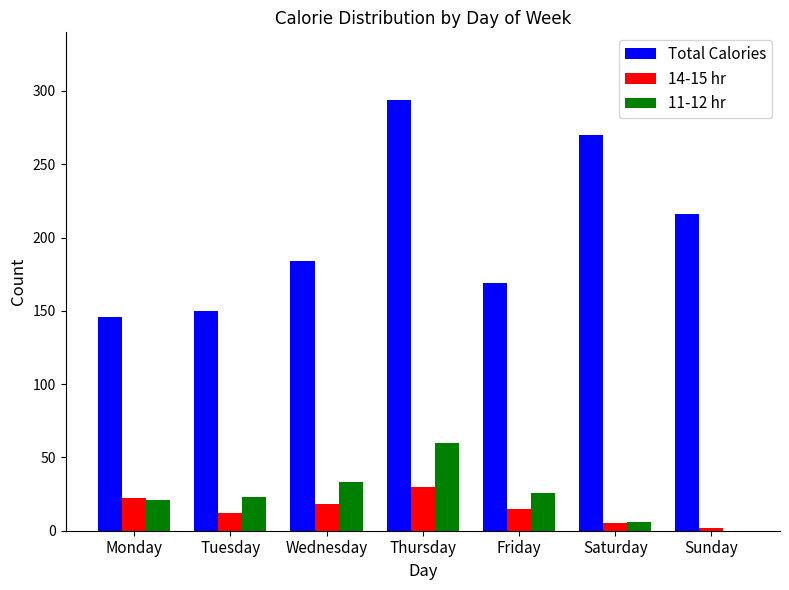

Read the Total Calories value at Wednesday.

184